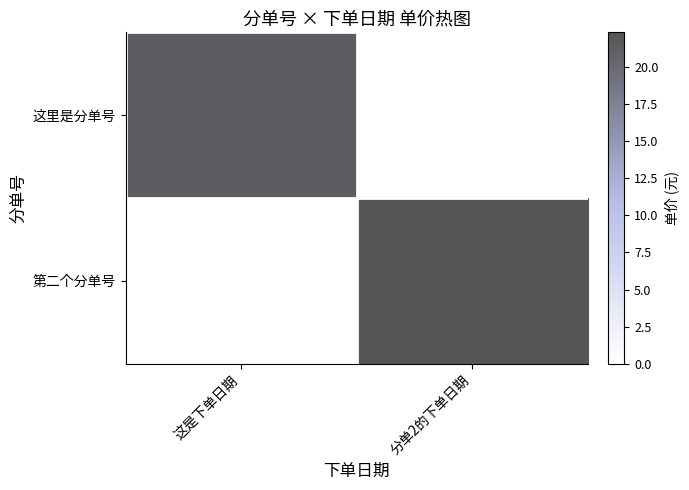

Rank the series by their maximum value, from highest to lowest.

第二个分单号, 这里是分单号